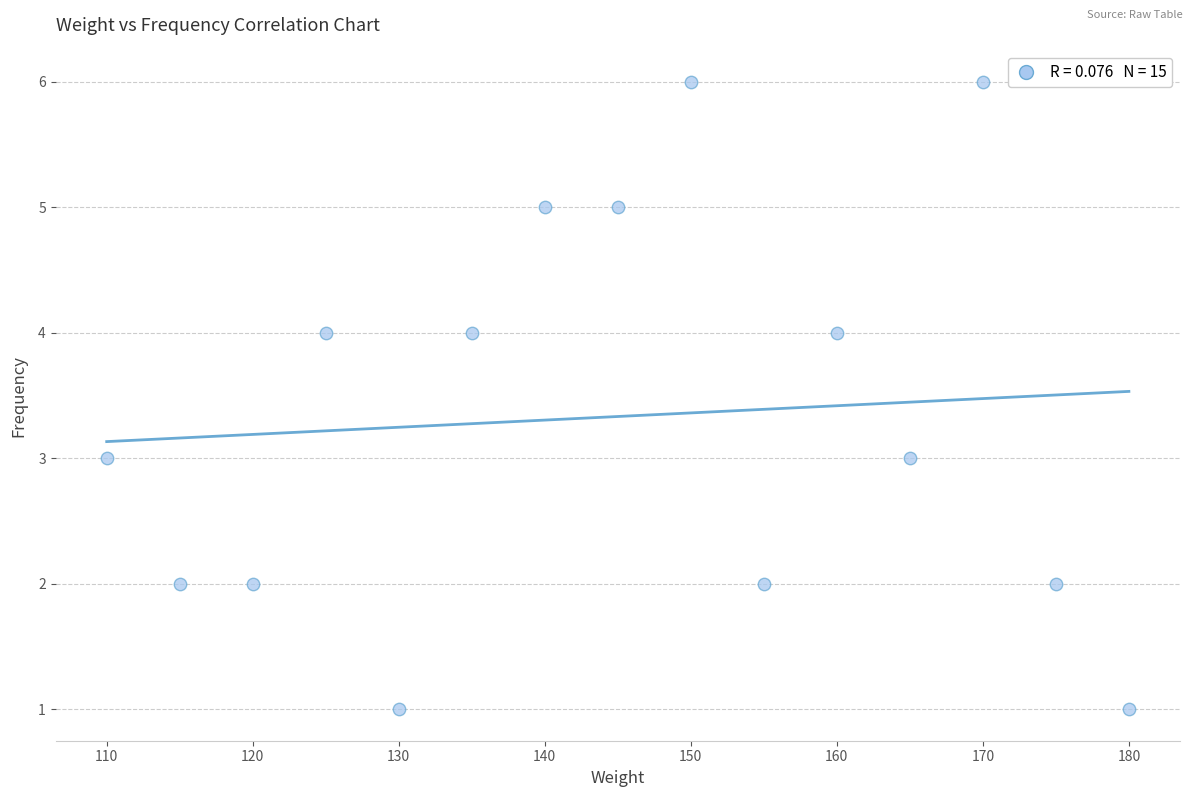

What is the range of X values (max minus min)?

70